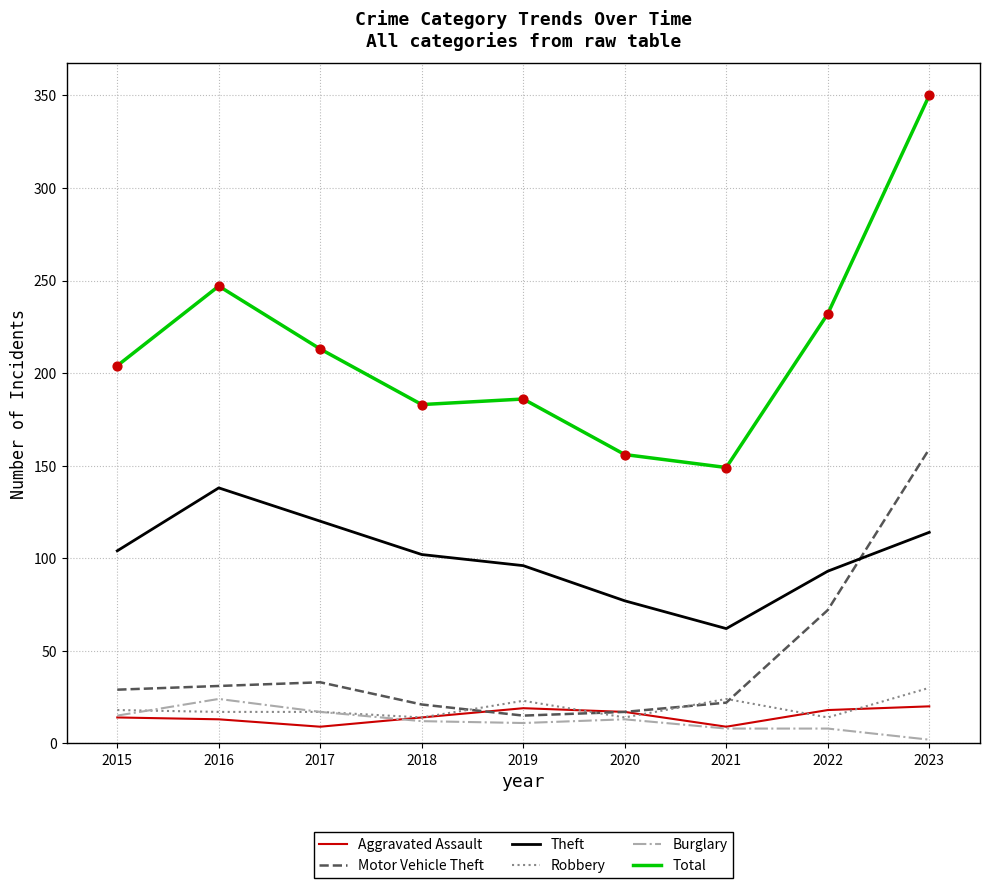

At which category is the sum across all series the highest?

2023